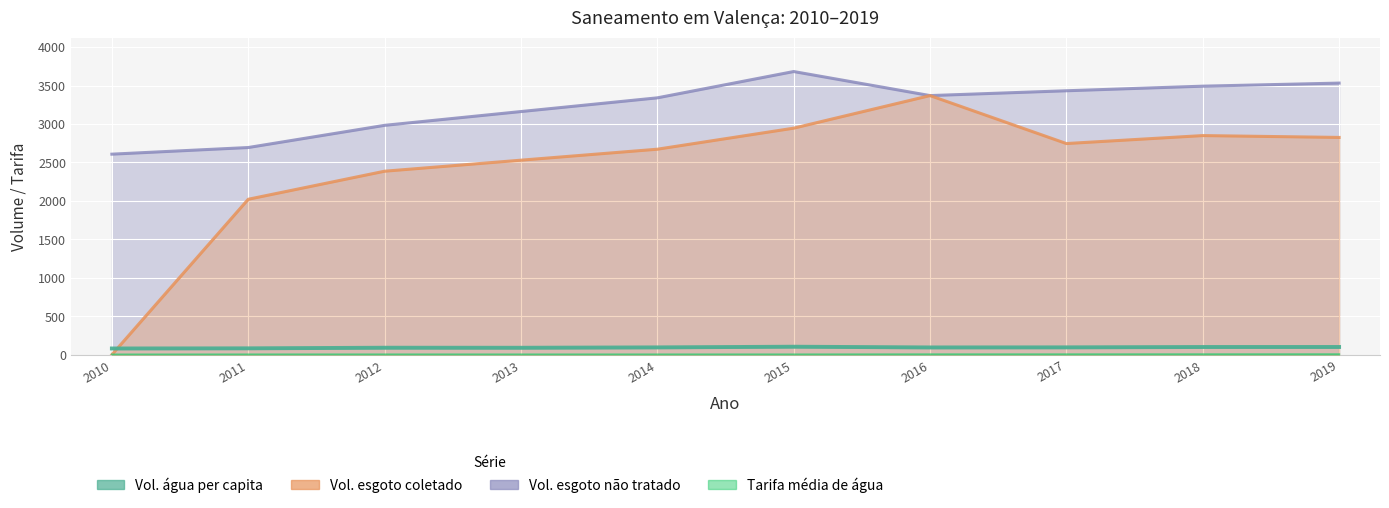

Reading left to right, transcribe all the data shown in this chart.

Volume_de_agua_consumida_per_capita: 2010=80.6	2011=82.5	2012=90.5	2013=90.0	2014=94.8	2015=103.7	2016=94.2	2017=95.2	2018=99.8	2019=100.2
Volume_de_esgoto_coletado: 2010=0.0	2011=2021.6	2012=2386.5	2013=2530.0	2014=2672.7	2015=2946.4	2016=3370.2	2017=2746.4	2018=2850.0	2019=2826.0
Volume_de_esgoto_nao_tratado: 2010=2608.3	2011=2694.6	2012=2983.2	2013=3162.6	2014=3340.8	2015=3683.0	2016=3370.2	2017=3433.0	2018=3492.7	2019=3532.7
Tarifa_media_de_agua: 2010=2.4	2011=3.1	2012=3.3	2013=3.0	2014=3.1	2015=3.2	2016=4.6	2017=4.8	2018=5.4	2019=5.8